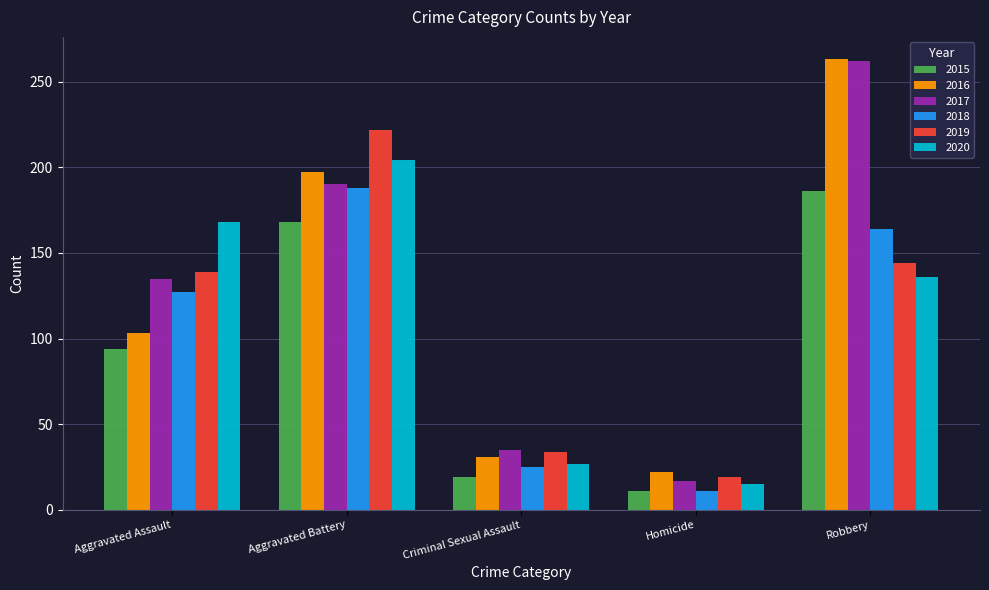

How many bars are there in total?

30